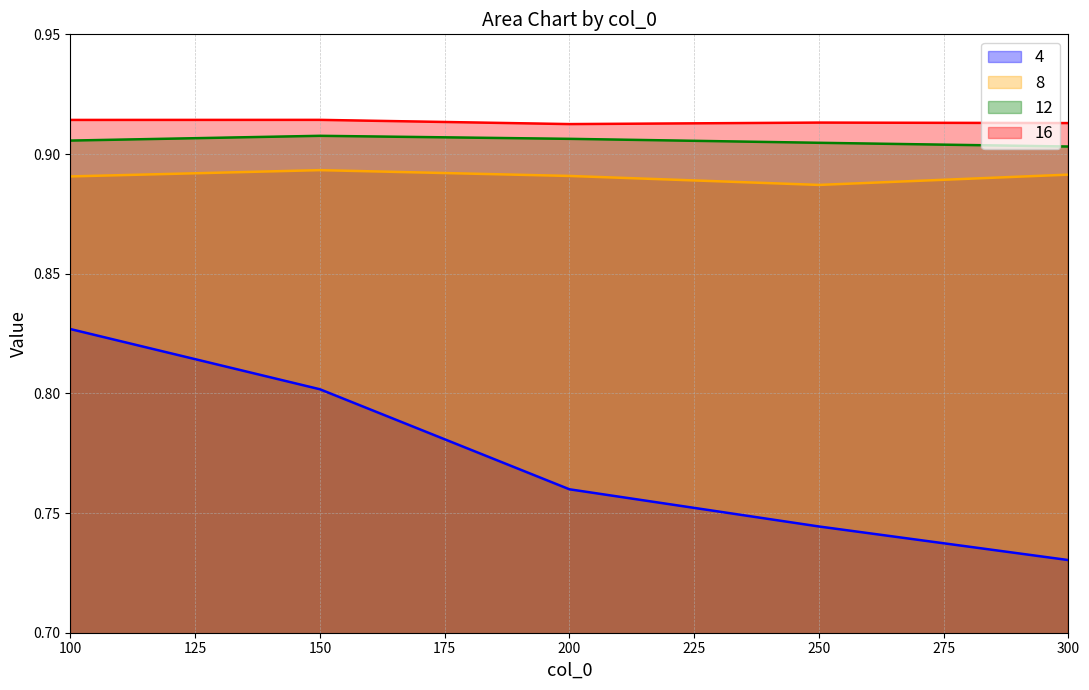

How many categories are shown in the chart?

5